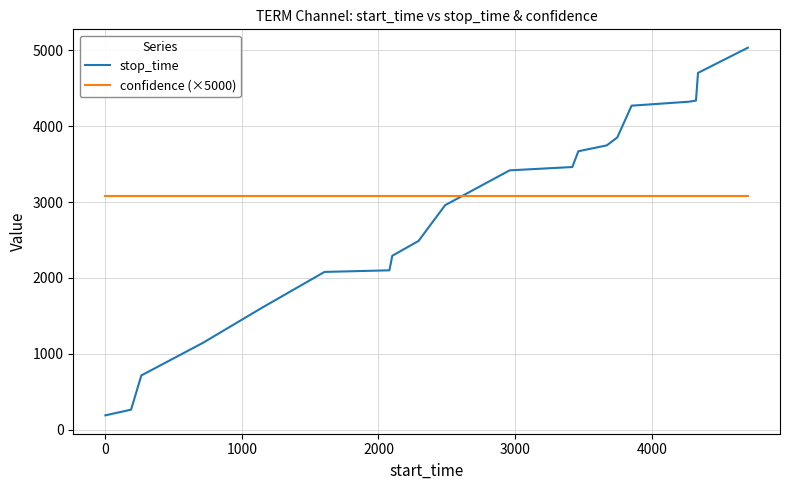

What is the minimum value for confidence (×5000)?

3074.9